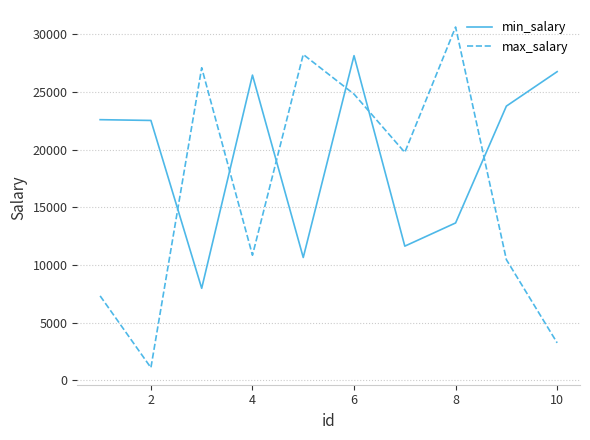

True or false: max_salary and min_salary intersect in this chart.

True